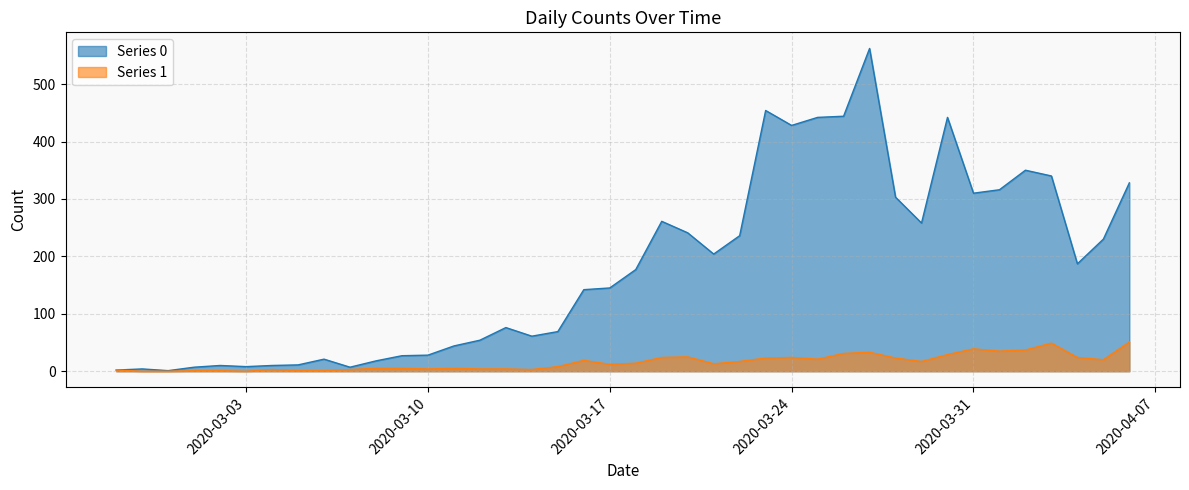

What position from the left is 2020-03-27?

30